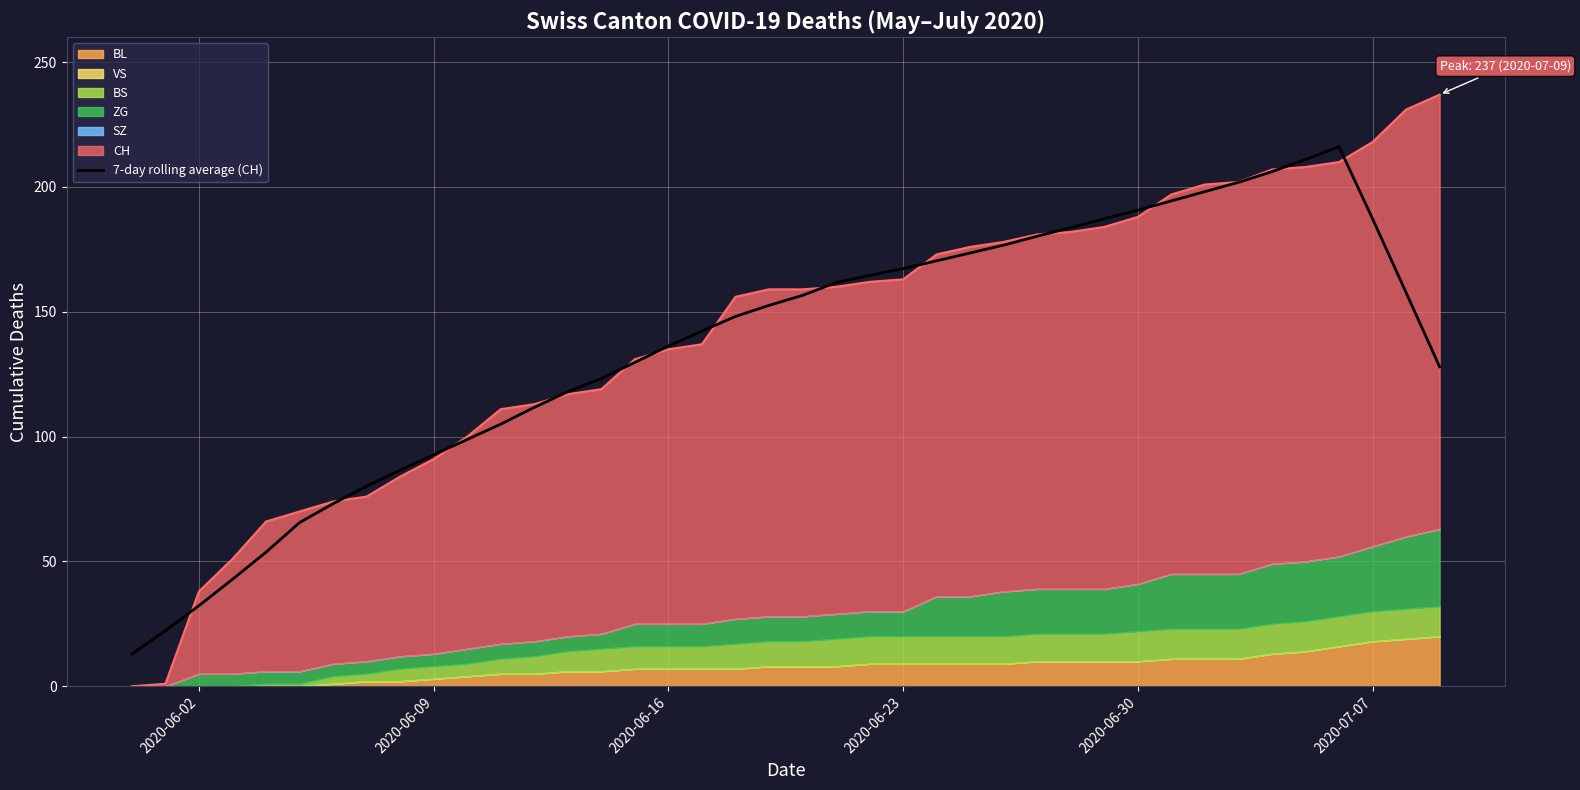

The value of 7-day rolling average (CH) at 2020-06-16 is 189.9. True or false?

False